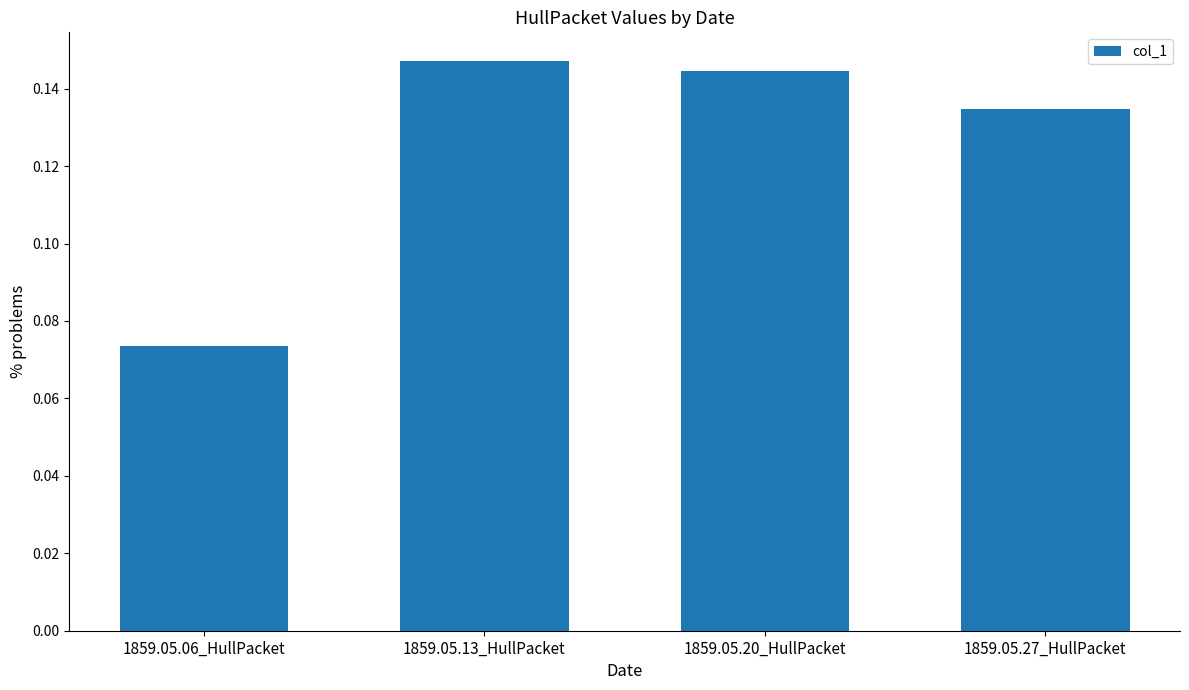

What position from the right is 1859.05.06_HullPacket?

4